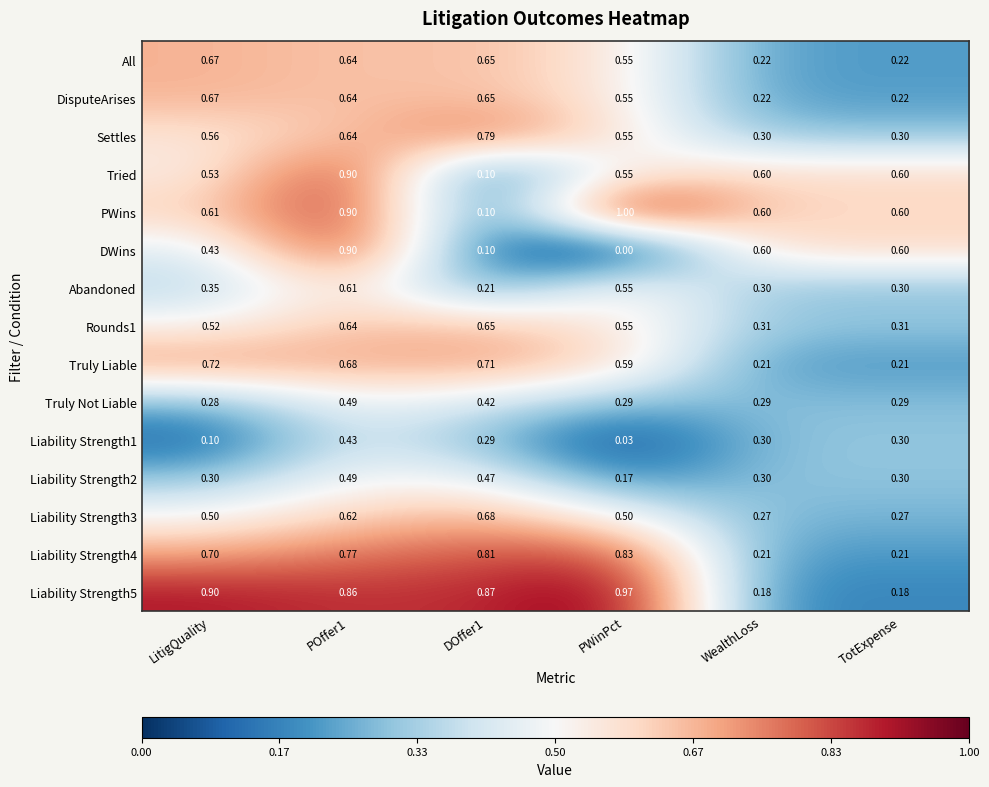

Is the value of DWins at DOffer1 greater than the value of Liability Strength1 at DOffer1?

No